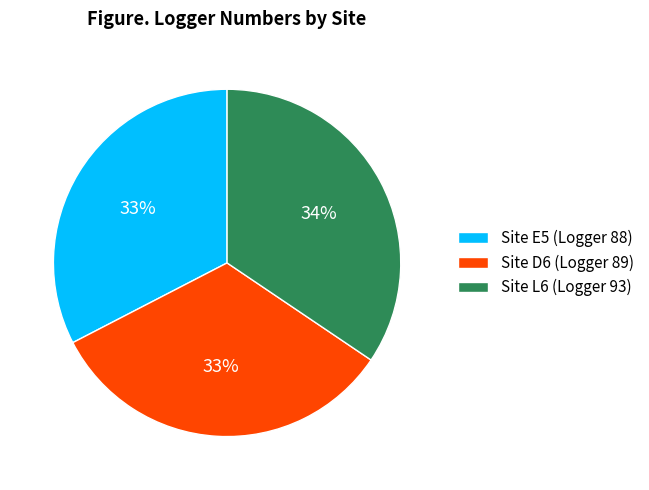

Is the sum of Site E5 (Logger 88) and Site D6 (Logger 89) greater than half?

Yes